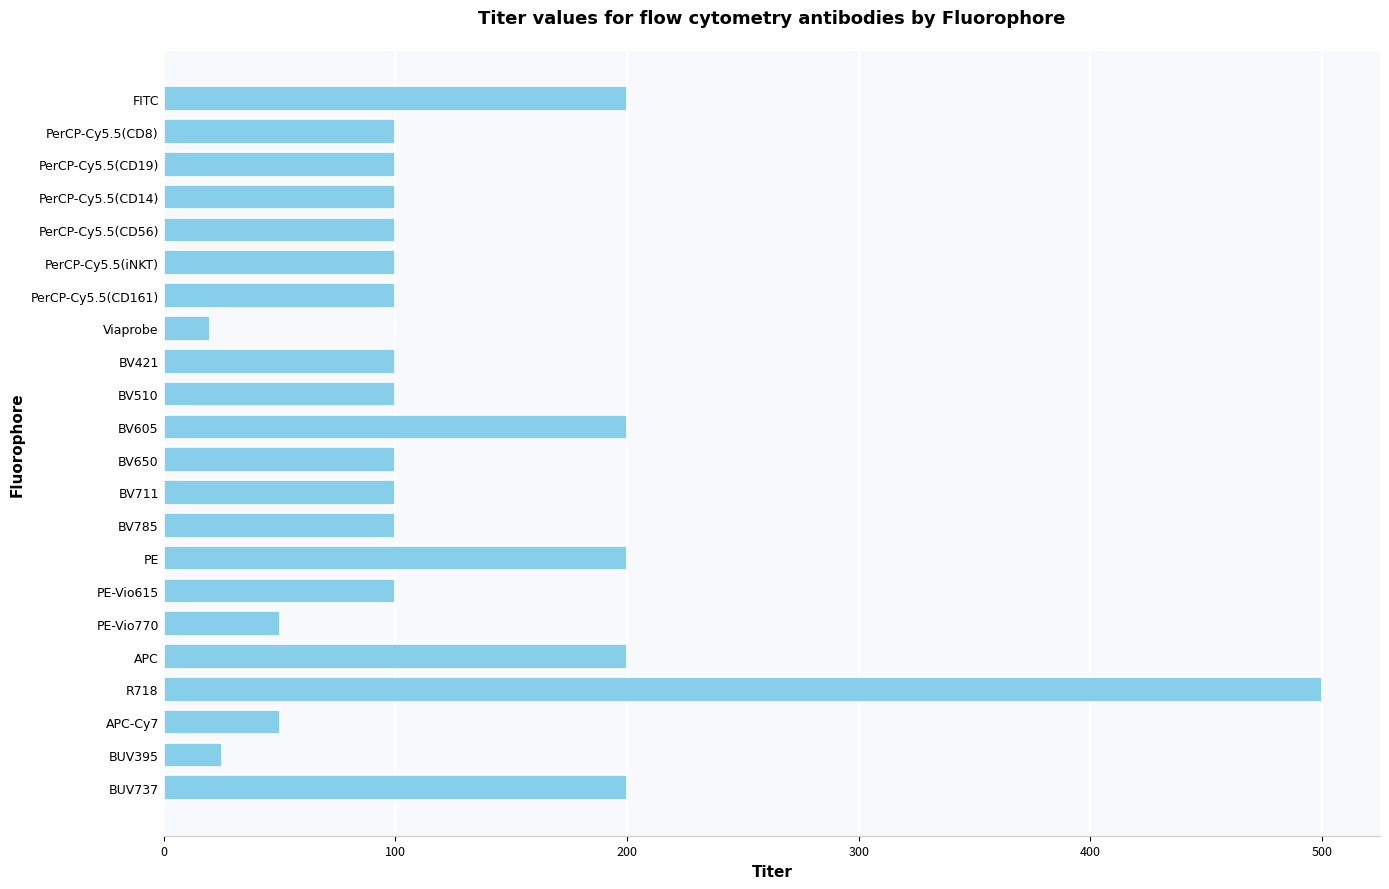

Reading top to bottom, extract all data points from this chart.

FITC=200	PerCP-Cy5.5(CD8)=100	PerCP-Cy5.5(CD19)=100	PerCP-Cy5.5(CD14)=100	PerCP-Cy5.5(CD56)=100	PerCP-Cy5.5(iNKT)=100	PerCP-Cy5.5(CD161)=100	Viaprobe=20	BV421=100	BV510=100	BV605=200	BV650=100	BV711=100	BV785=100	PE=200	PE-Vio615=100	PE-Vio770=50	APC=200	R718=500	APC-Cy7=50	BUV395=25	BUV737=200